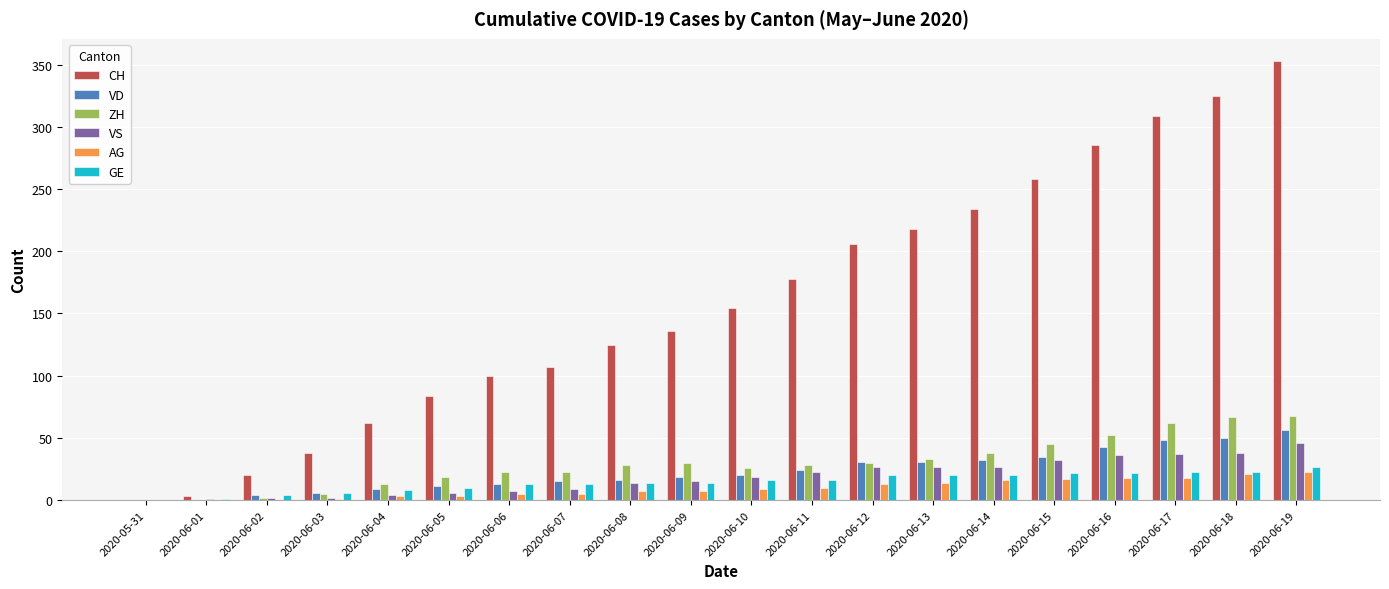

The VS series shows 27 at 2020-06-14. True or false?

True